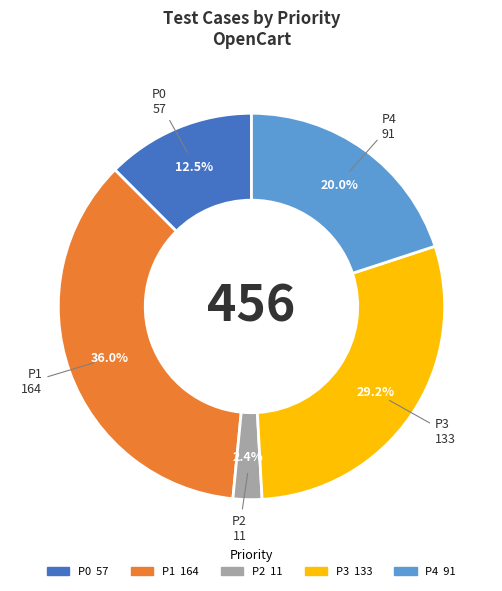

Which slice is the largest?

P1